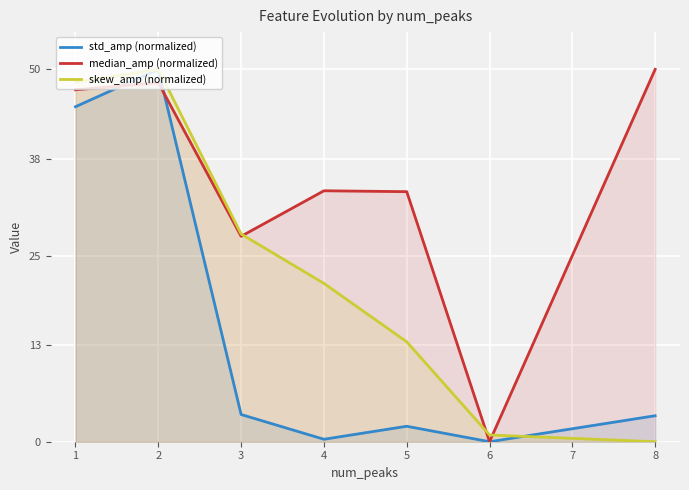

True or false: std_amp (normalized) and skew_amp (normalized) intersect in this chart.

True